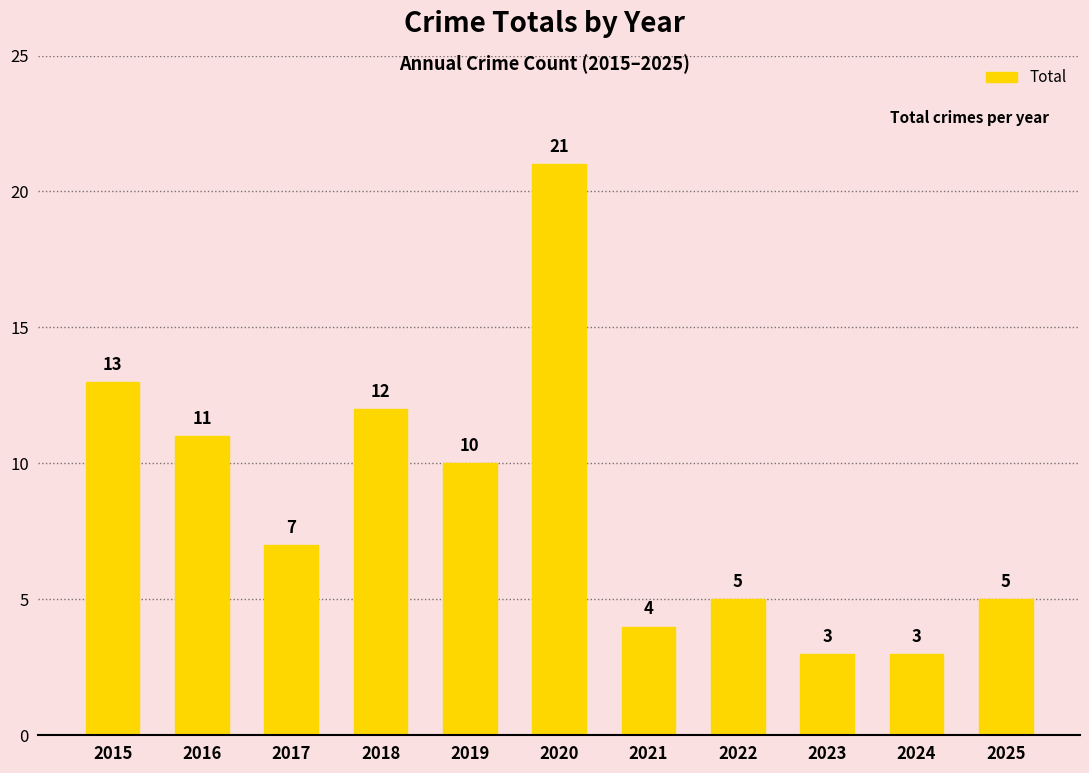

Reading left to right, extract all data points from this chart.

13	11	7	12	10	21	4	5	3	3	5